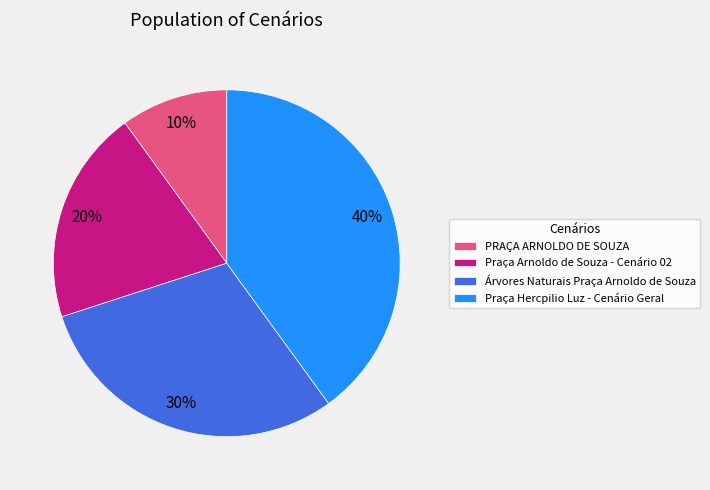

What is the smallest slice in the pie chart?

PRAÇA ARNOLDO DE SOUZA